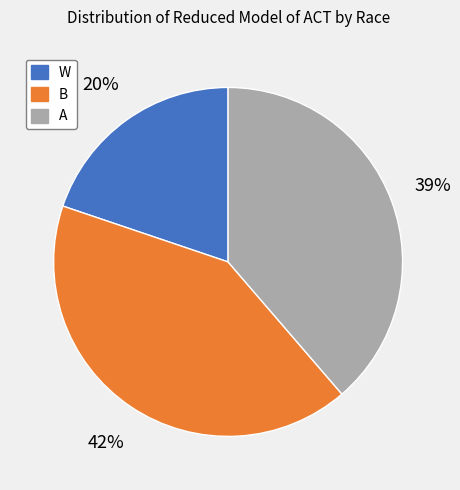

To the nearest percent, what is the average slice percentage?

33%